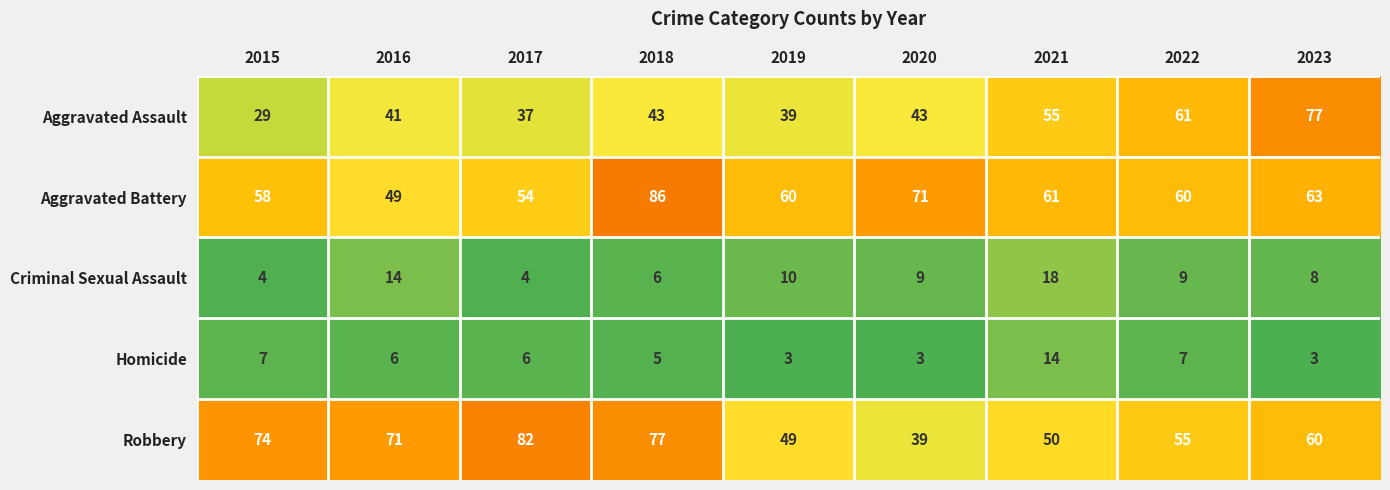

At how many categories does at least one series exceed 24?

9